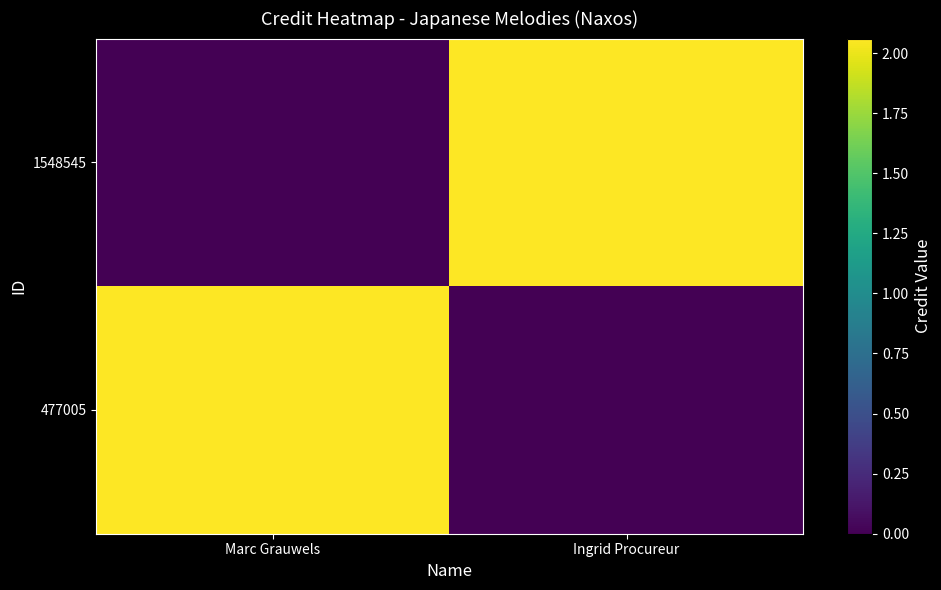

List the series in order of their peak value, lowest first.

477005, 1548545